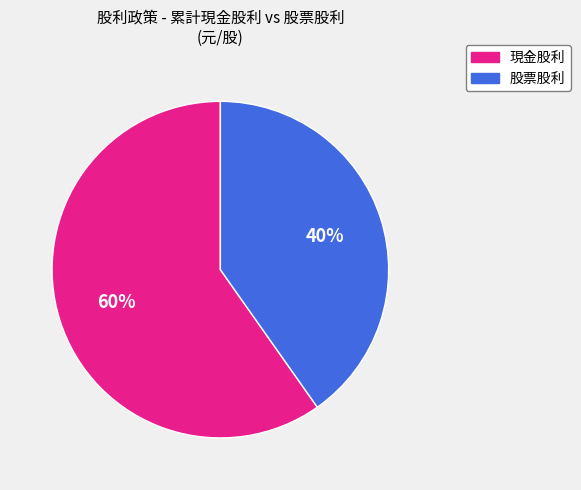

Combined, do 股票股利 and 現金股利 account for over 50%?

Yes